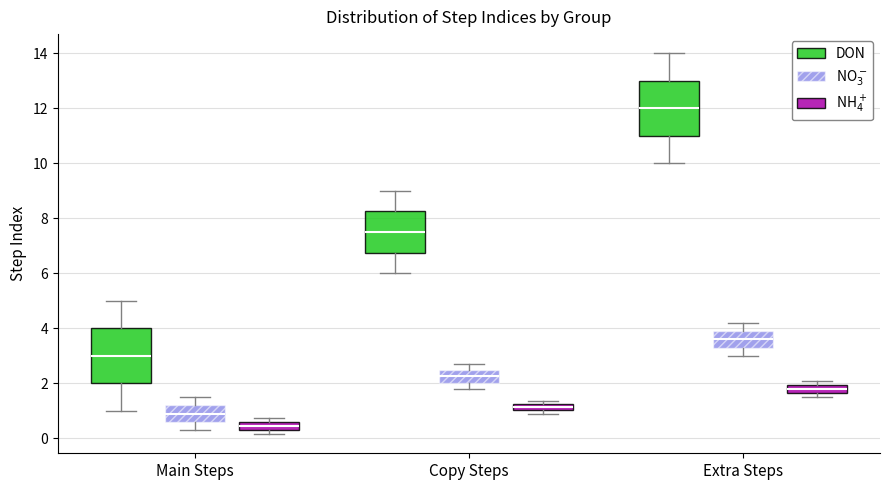

Which box's median line is the highest?

Extra Steps (DON)